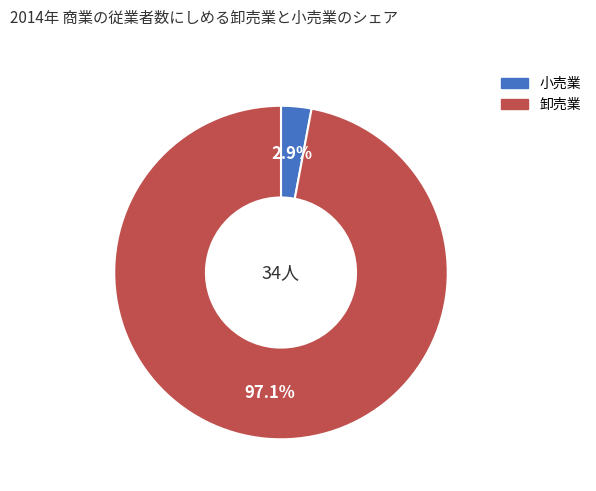

Is there a majority slice in this chart?

Yes